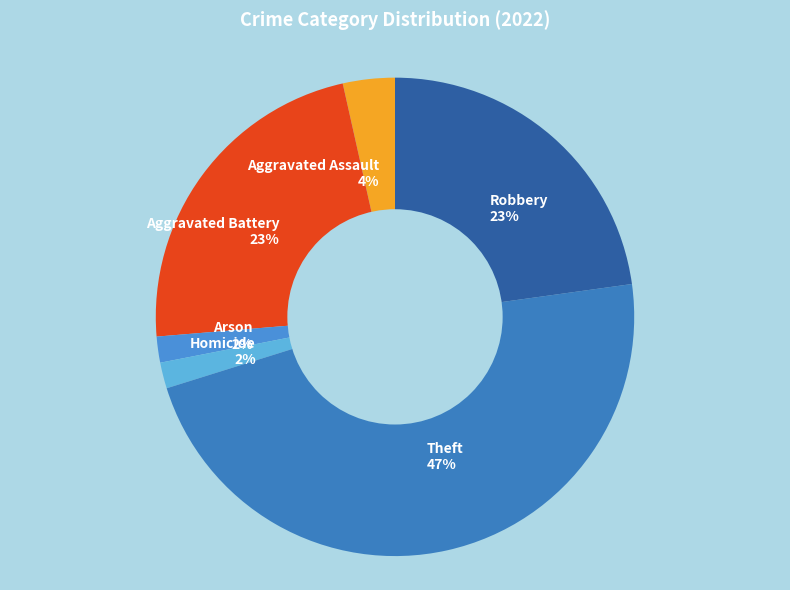

How many segments does this pie chart have?

6